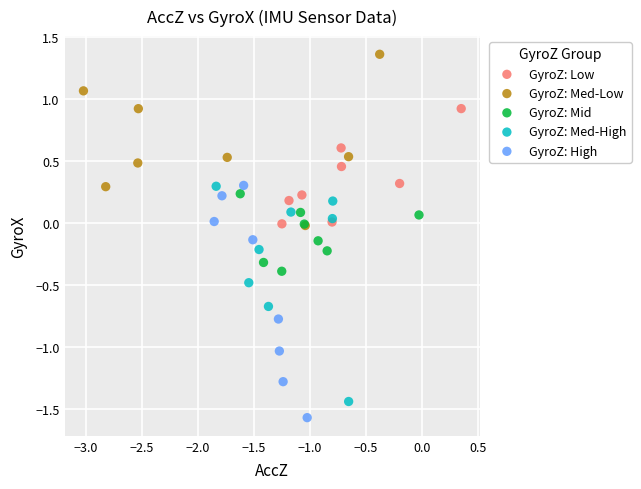

Which series has the largest Y range (max minus min)?

GyroZ: High